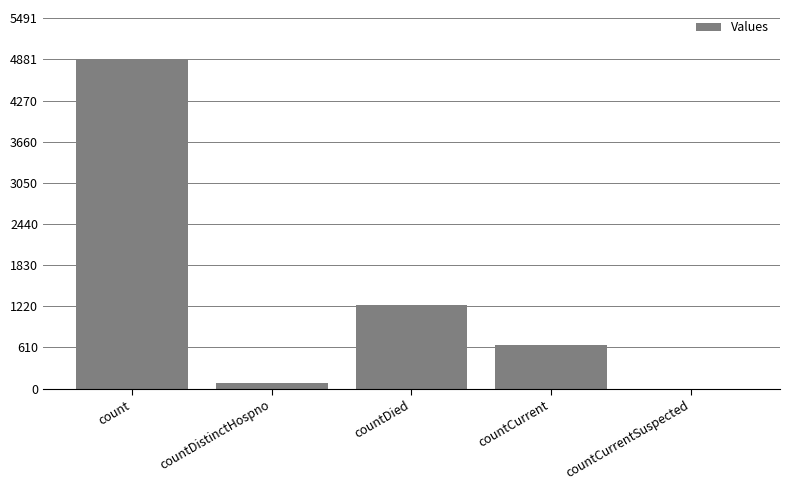

What is the approximate value at countCurrent?

645